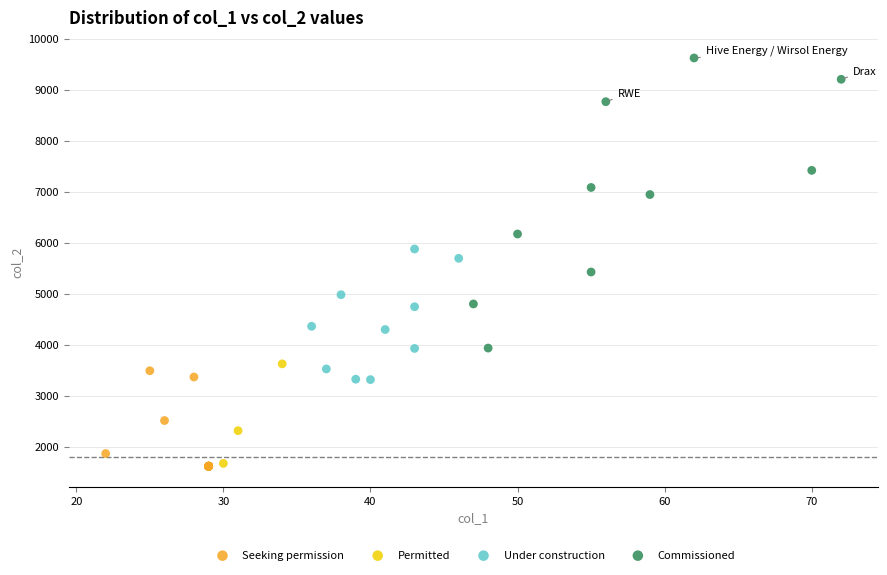

Which series reaches the maximum Y coordinate?

Commissioned